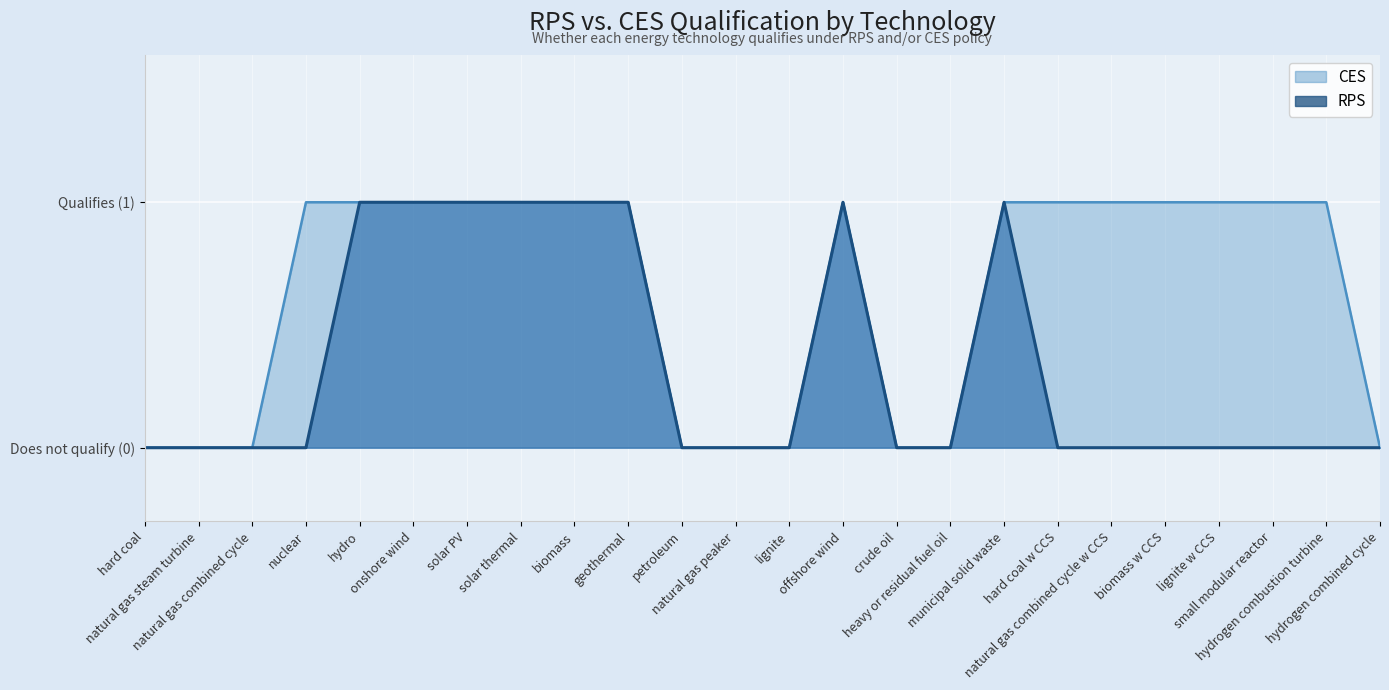

True or false: CES has a value of 1 at geothermal.

True